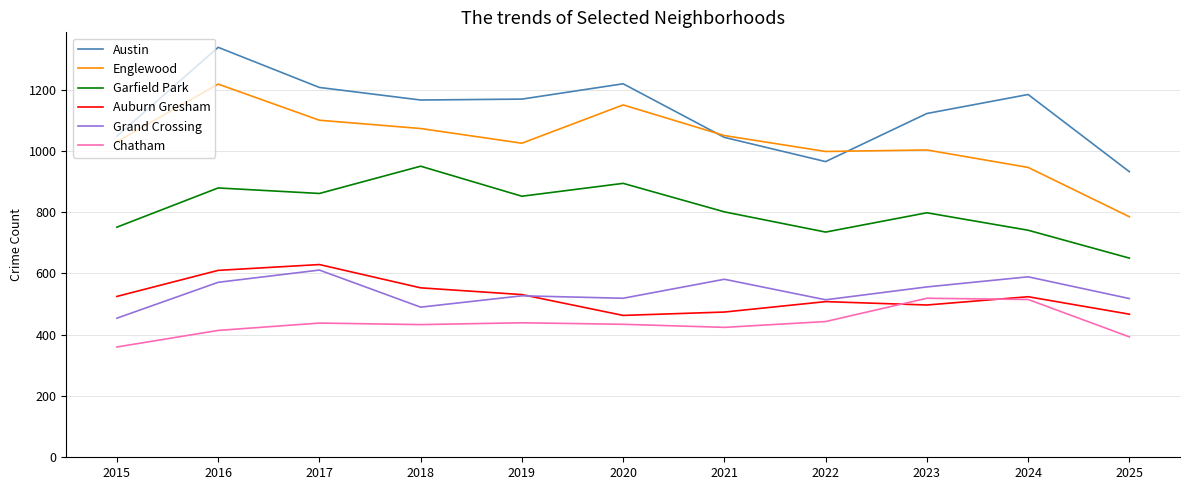

Is the value of Garfield Park at 2020 greater than the value of Englewood at 2020?

No